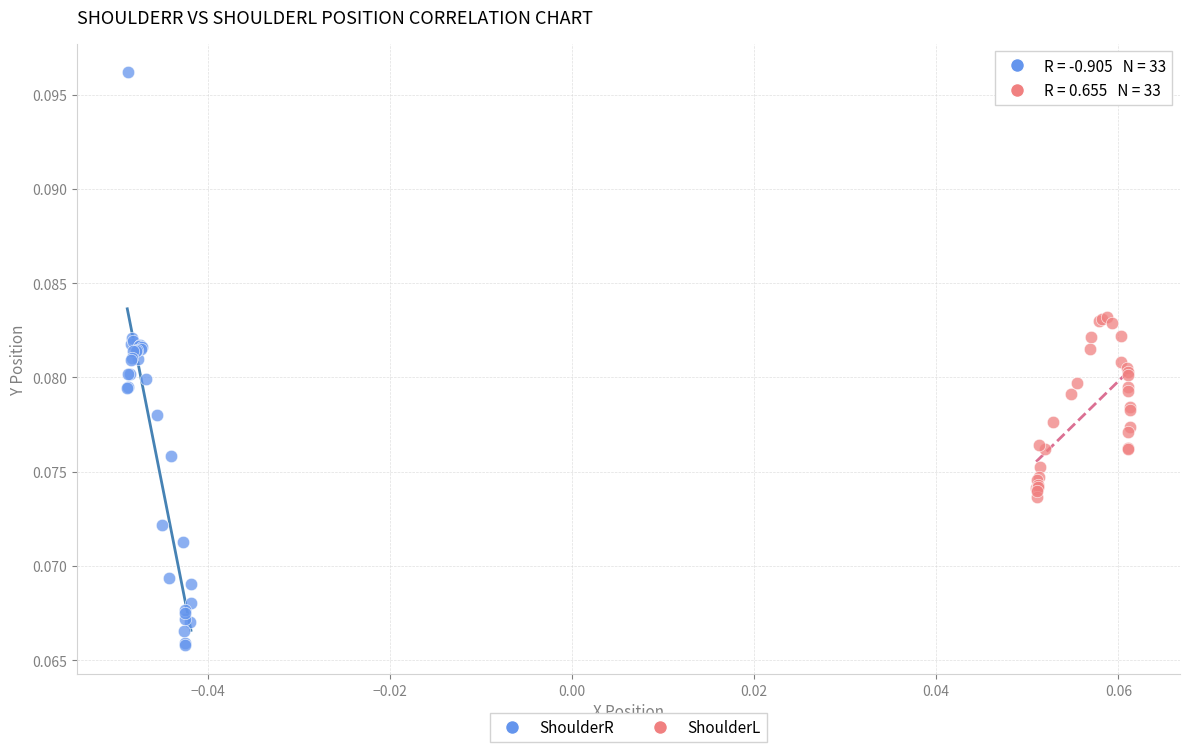

Which series reaches the maximum Y coordinate?

ShoulderR